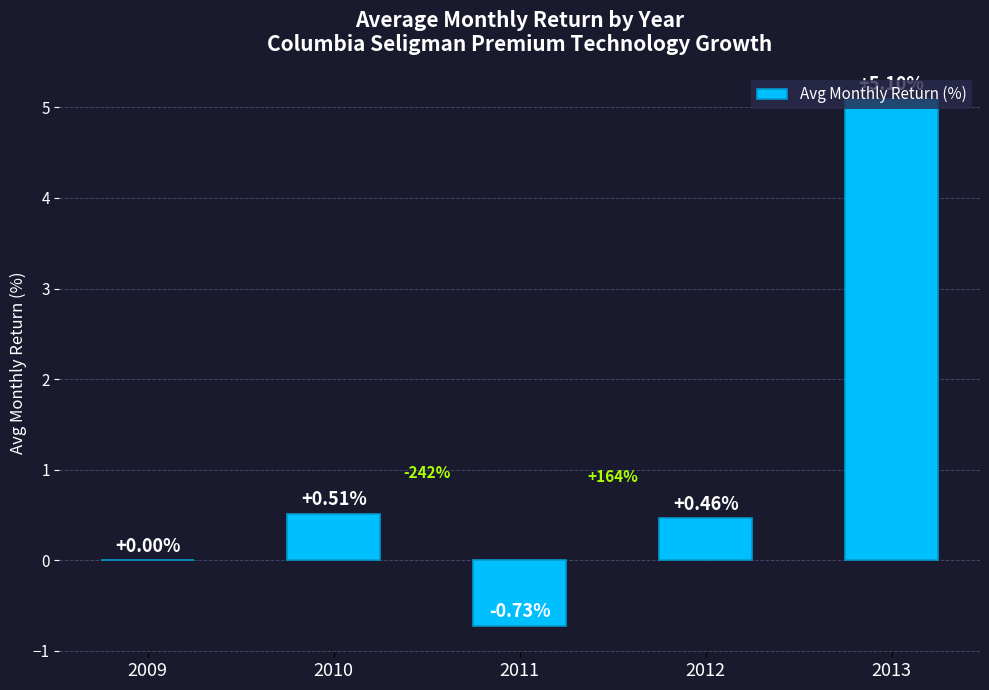

What is the change in value from 2010 to 2011?

-1.2